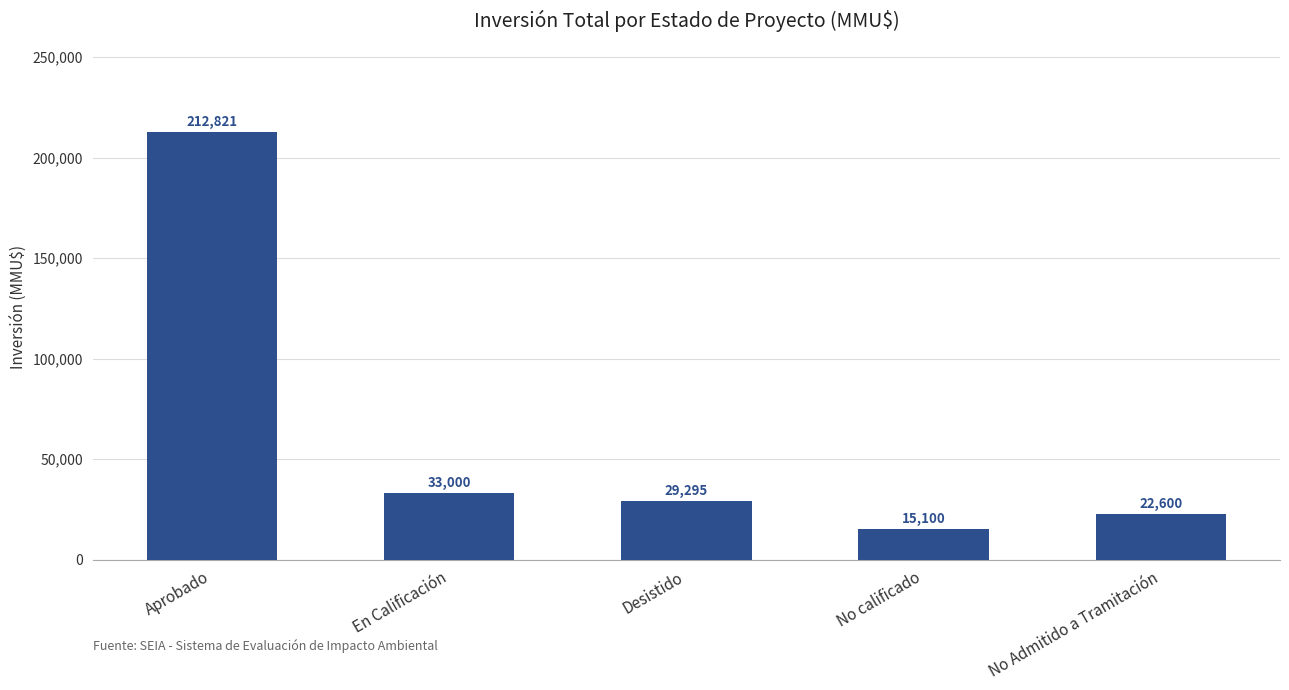

What is the label of the 5th bar from the right?

Aprobado